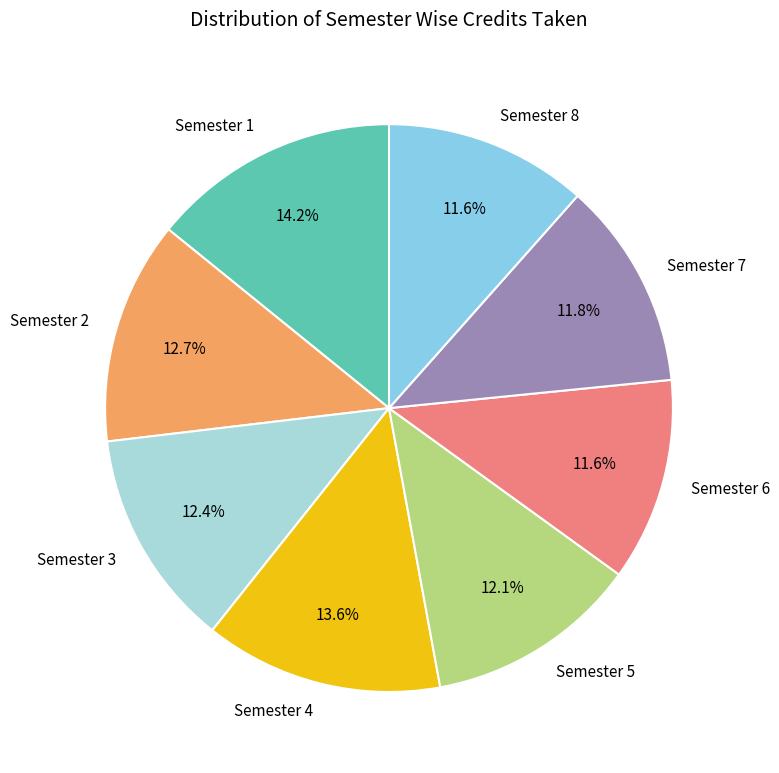

Is there any slice that represents more than half of the pie?

No